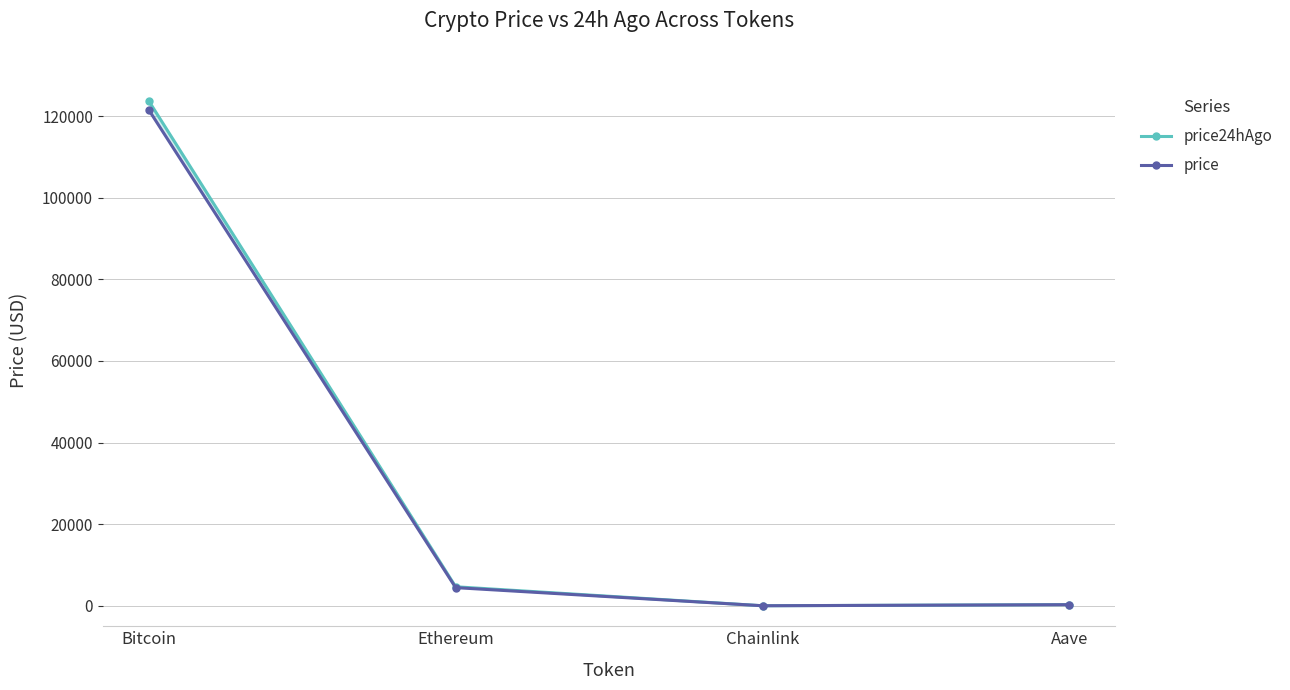

The price24hAgo series shows 11.5 at Chainlink. True or false?

False